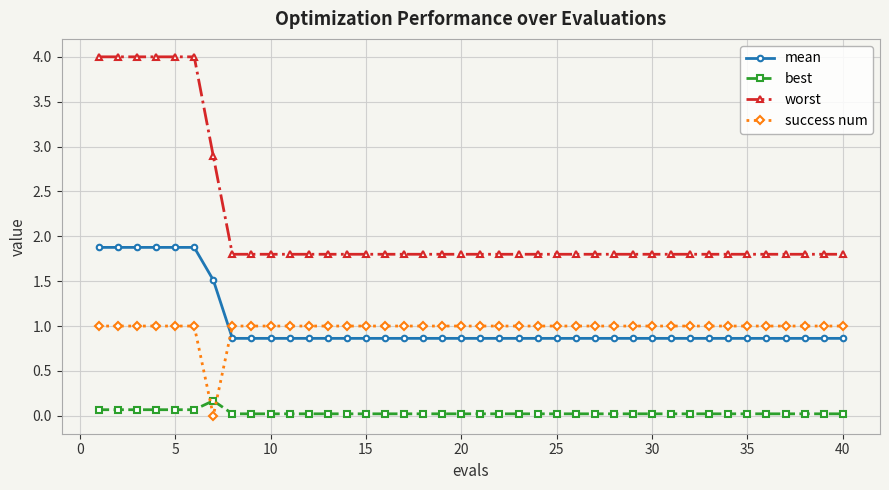

After their last crossing, which series has the higher values: best or success num?

success num